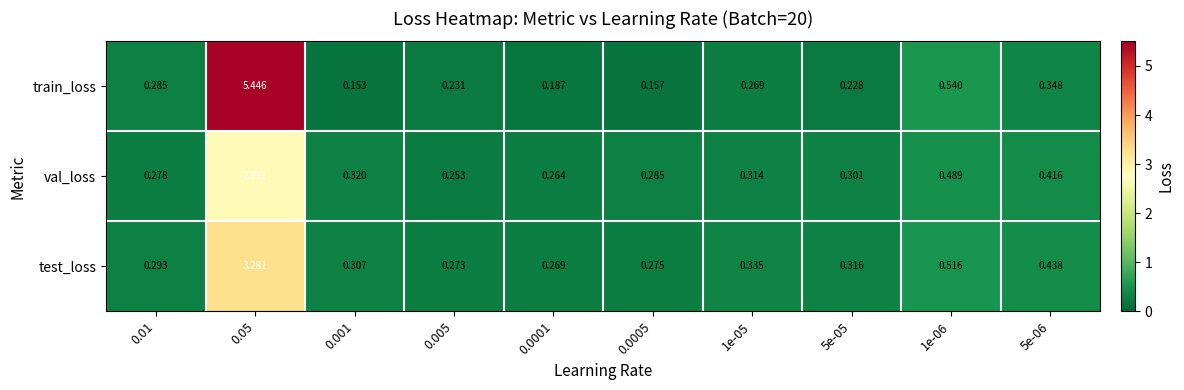

At 5e-05, list the series in order from largest to smallest.

test_loss, val_loss, train_loss